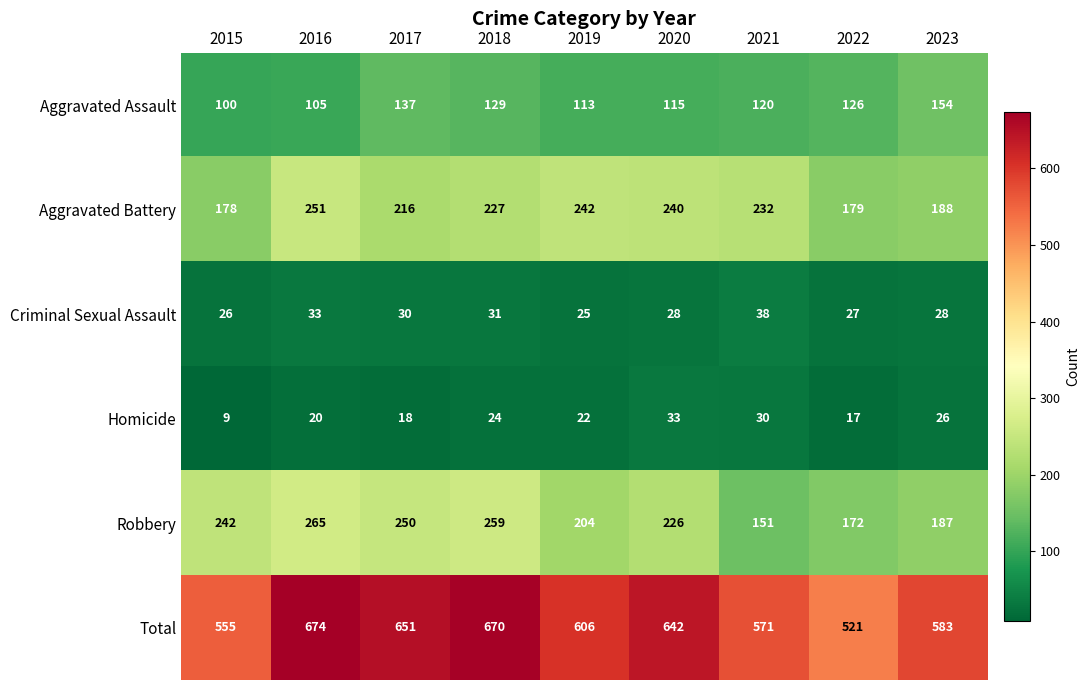

What is the difference between the highest and lowest values at 2023?

557